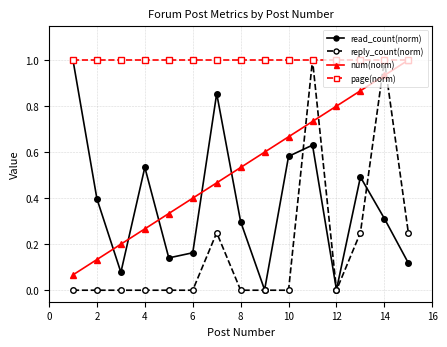

List the series in order of their overall mean, highest first.

page(norm), num(norm), read_count(norm), reply_count(norm)